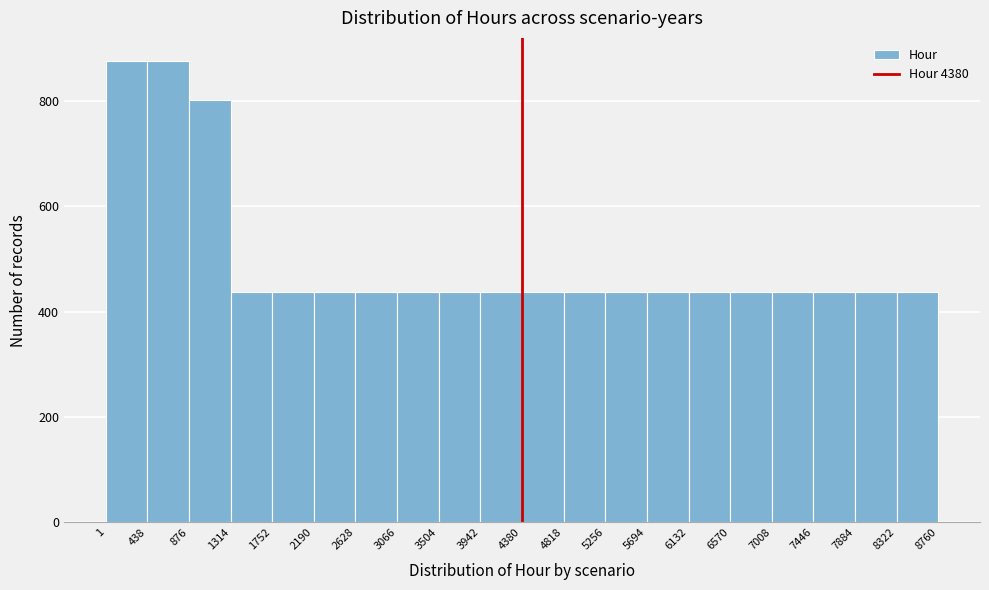

Reading left to right, list every bar in this chart as the range it spans on the x-axis followed by its height. The values are not printed on the chart, so give them approximately, as read against the axis.

1 to 438: 880
438 to 876: 880
876 to 1314: 800
1314 to 1752: 440
1752 to 2190: 440
2190 to 2628: 440
2628 to 3066: 440
3066 to 3504: 440
3504 to 3942: 440
3942 to 4380: 440
4380 to 4818: 440
4818 to 5256: 440
5256 to 5694: 440
5694 to 6132: 440
6132 to 6570: 440
6570 to 7008: 440
7008 to 7446: 440
7446 to 7884: 440
7884 to 8322: 440
8322 to 8760: 440